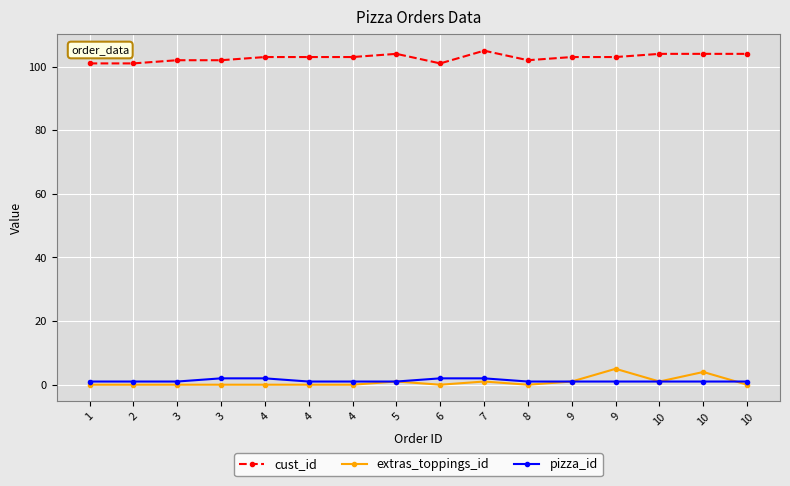

Rank the categories by cust_id value from lowest to highest.

1, 2, 6, 3, 3, 8, 4, 4, 4, 9, 9, 5, 10, 10, 10, 7